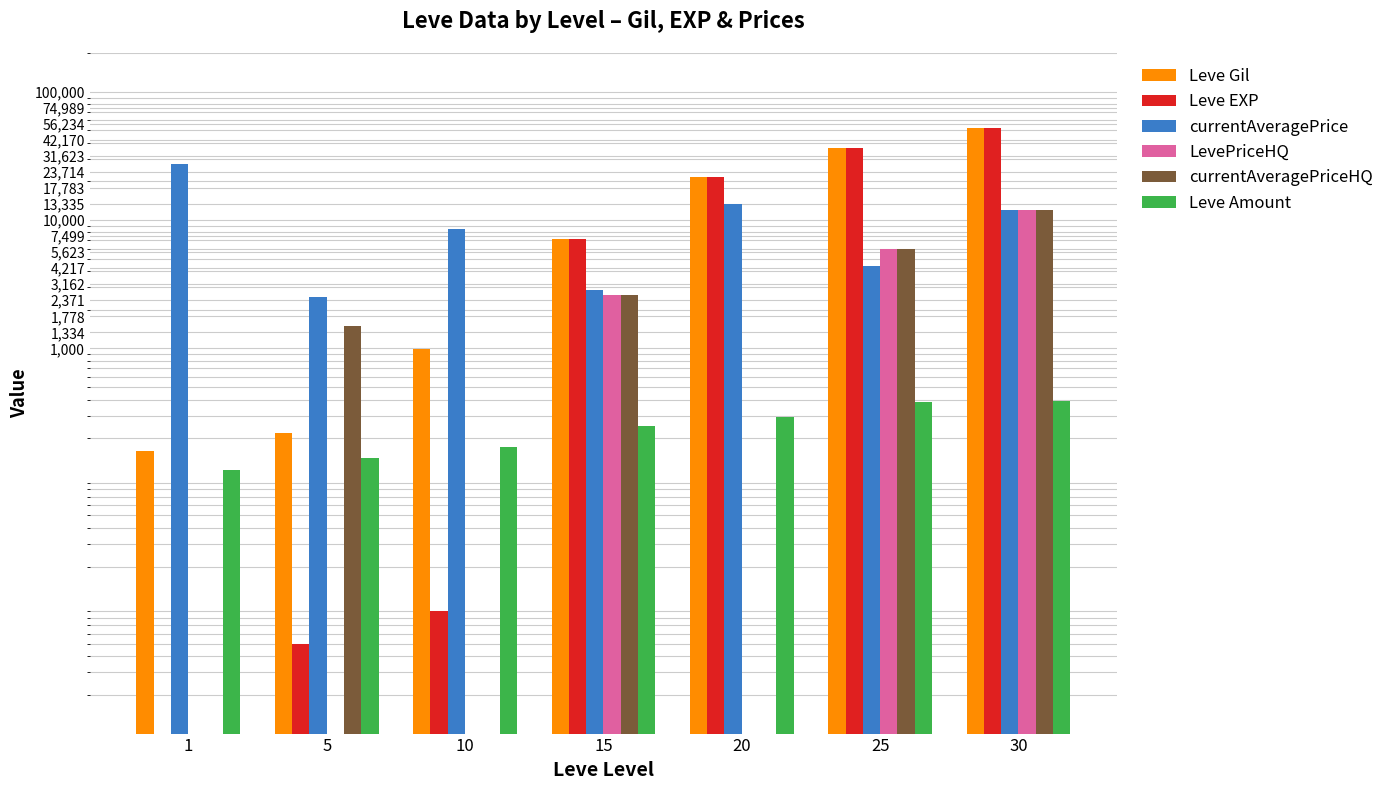

What is the highest value of the currentAveragePrice series?

27128